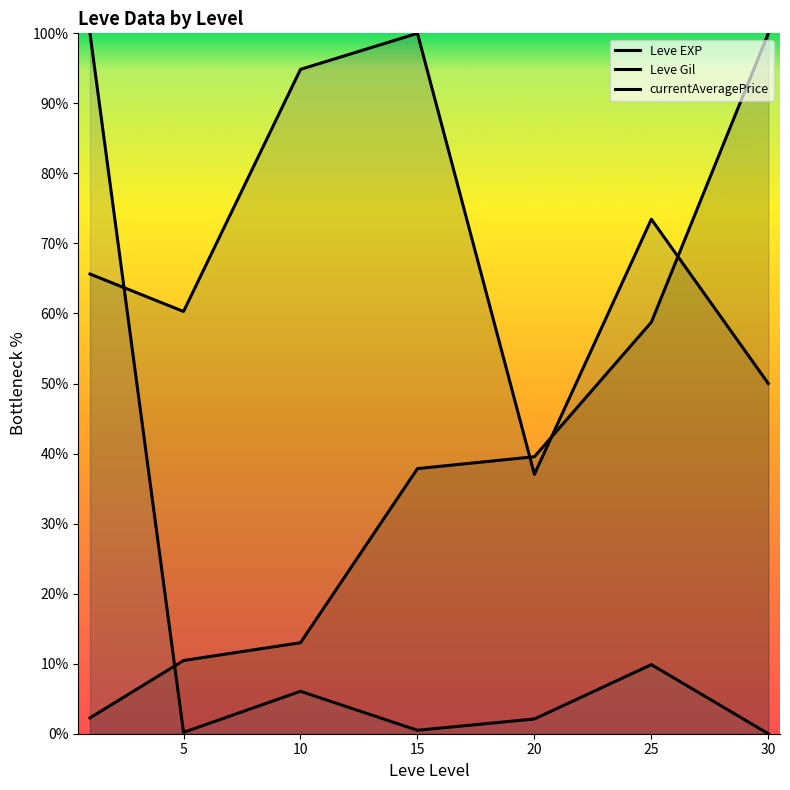

Which series has the widest spread of values?

currentAveragePrice